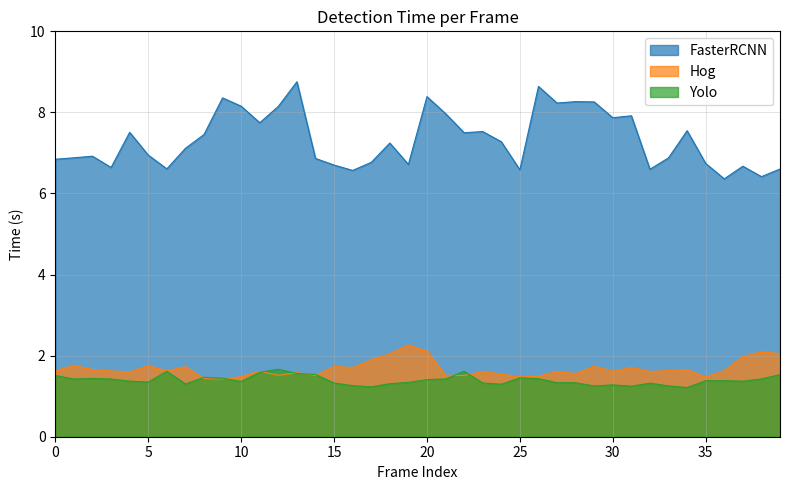

The value of Hog at 2 is 2.7. True or false?

False